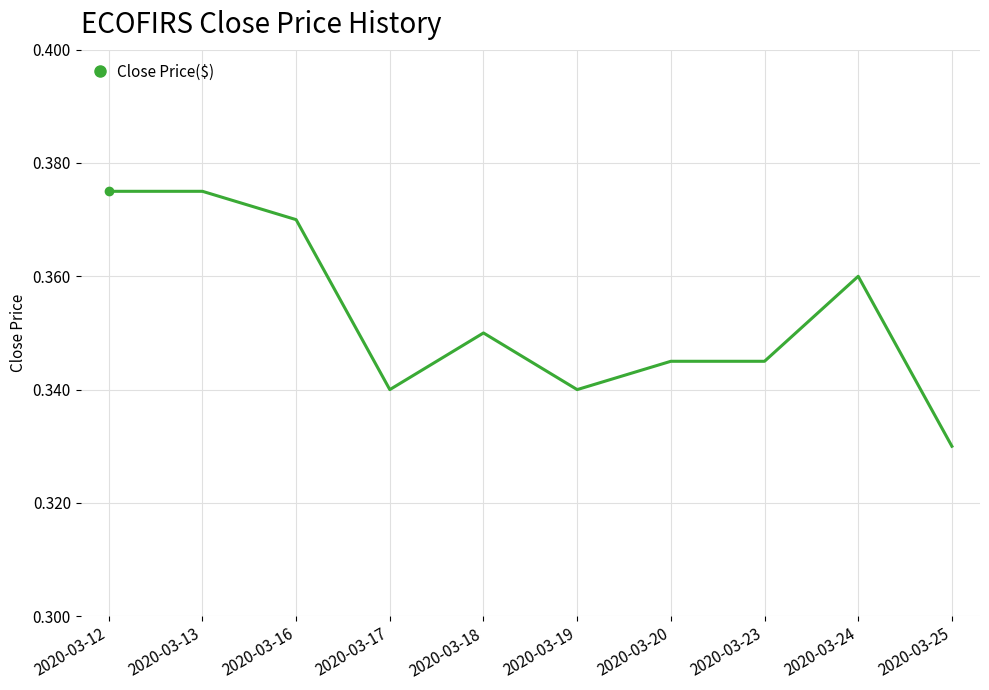

At which category does the chart reach its minimum across all series?

2020-03-25